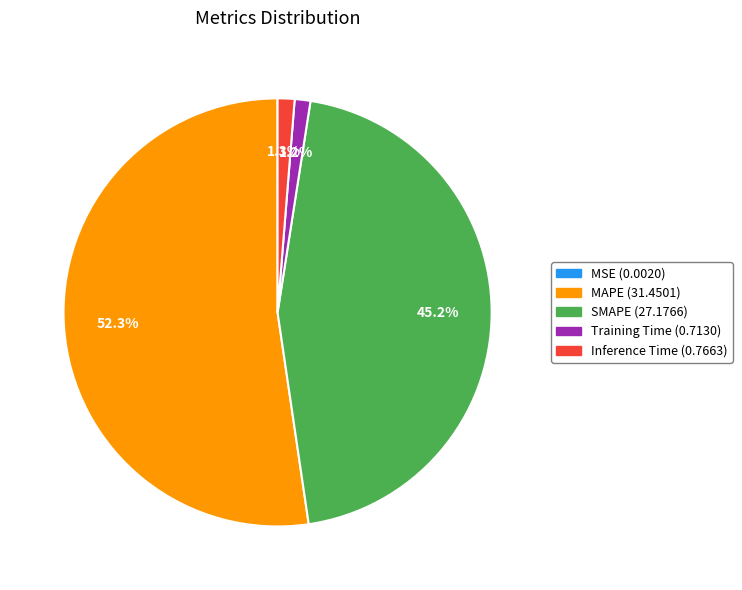

Is it true that Training Time is 11% of the pie?

False